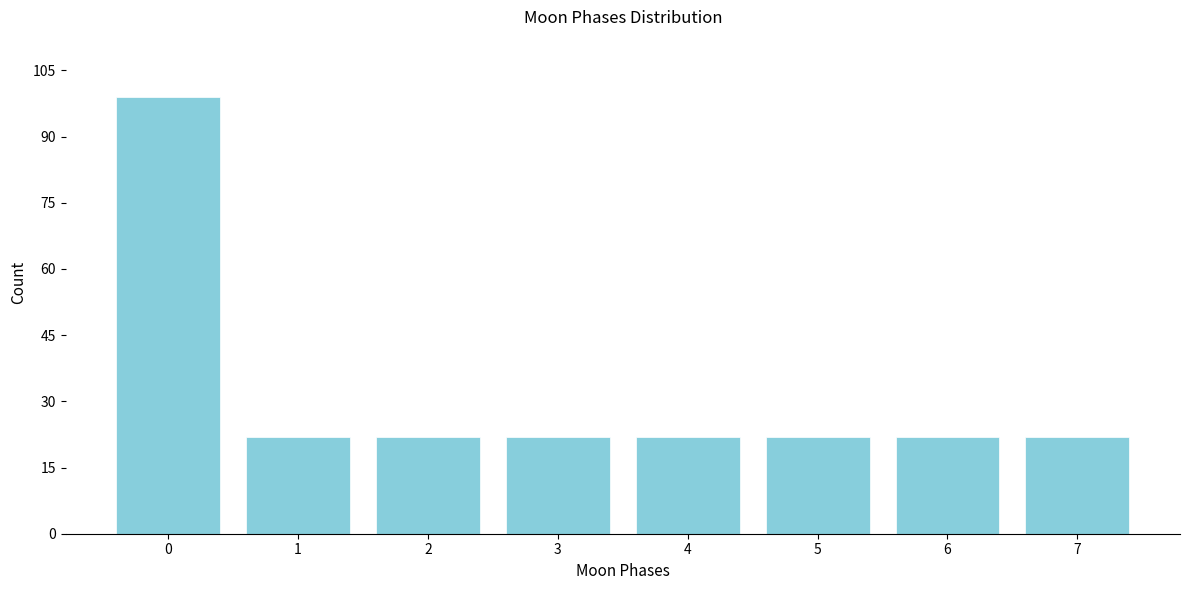

Reading right to left, list all the values displayed in this chart.

22	22	22	22	22	22	22	99